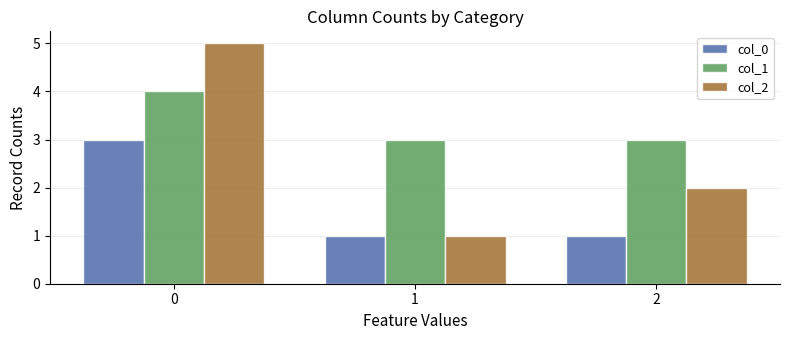

What is the greatest value displayed?

5